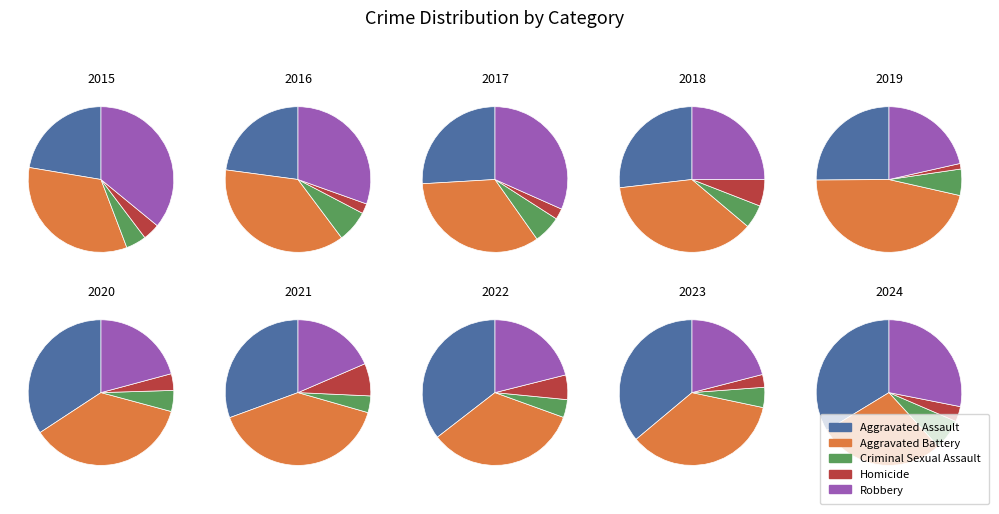

Is it true that 2 is 7% of the pie?

True